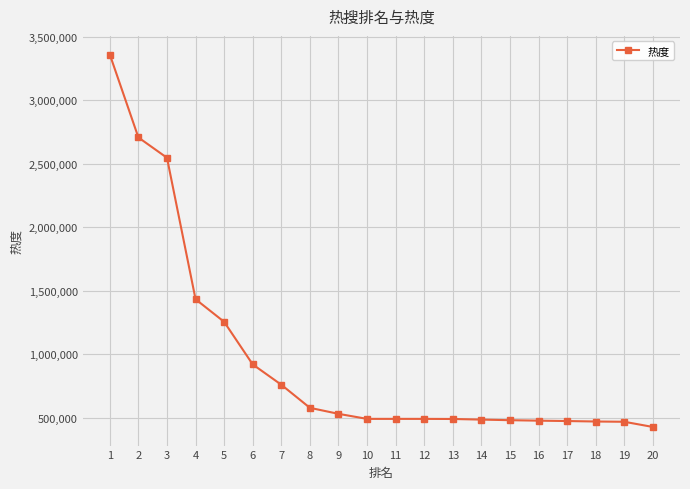

Between 20 and 17, which is larger?

17